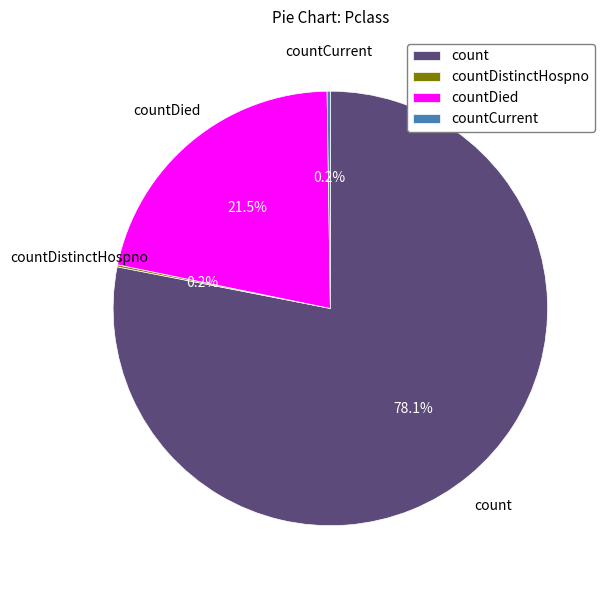

Which slice represents more than half of the pie?

count